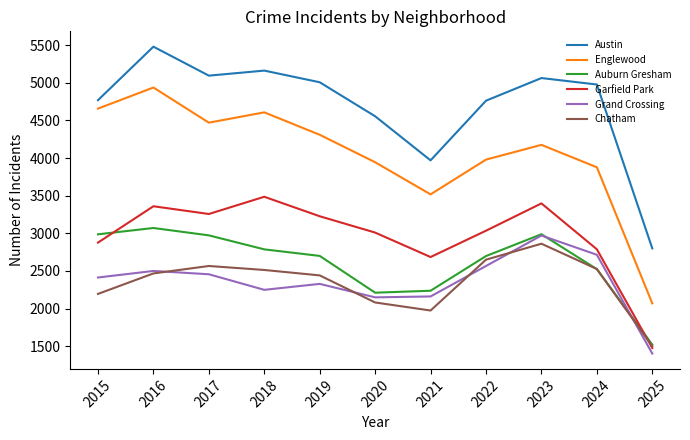

True or false: Grand Crossing and Austin intersect in this chart.

False